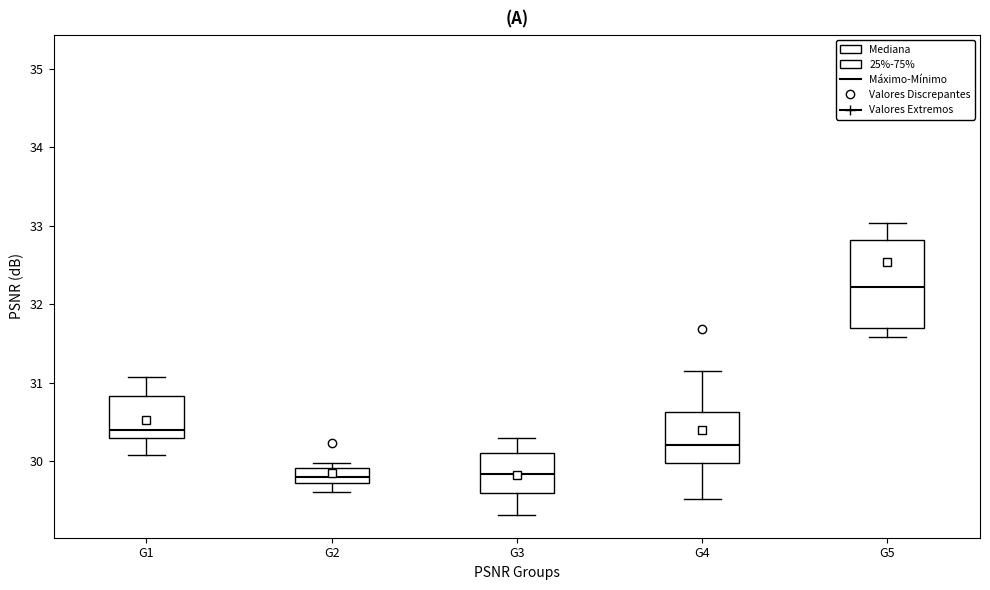

Comparing the boxes themselves (not the whiskers), which one is the tallest?

G5